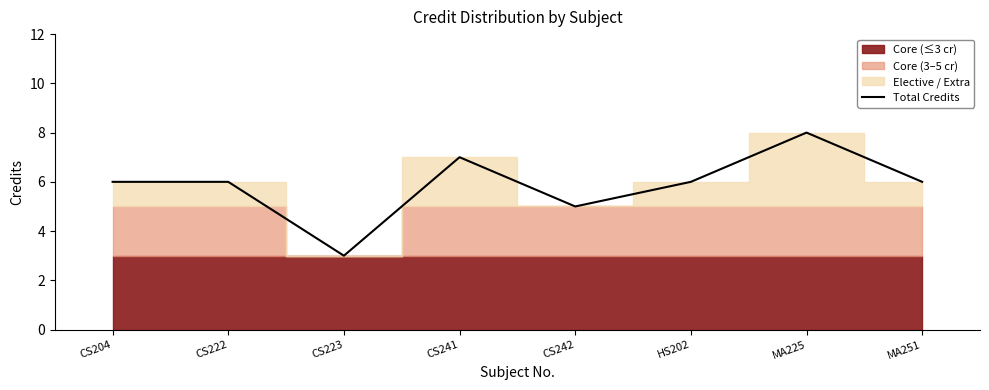

Where is the data nearest to the value 5?

CS242